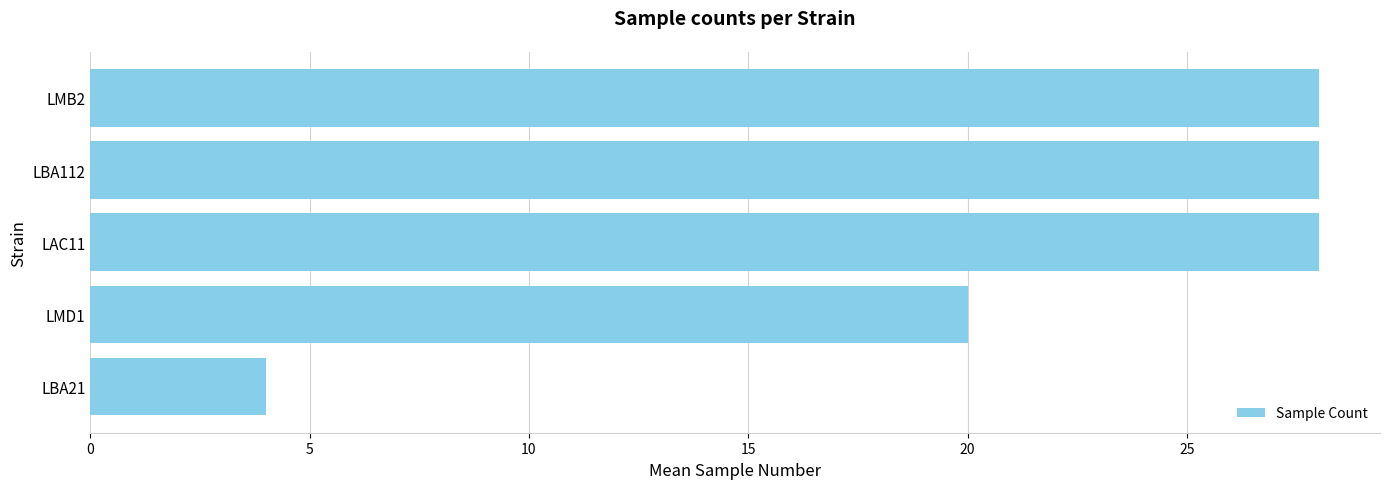

How many values are below 28?

2